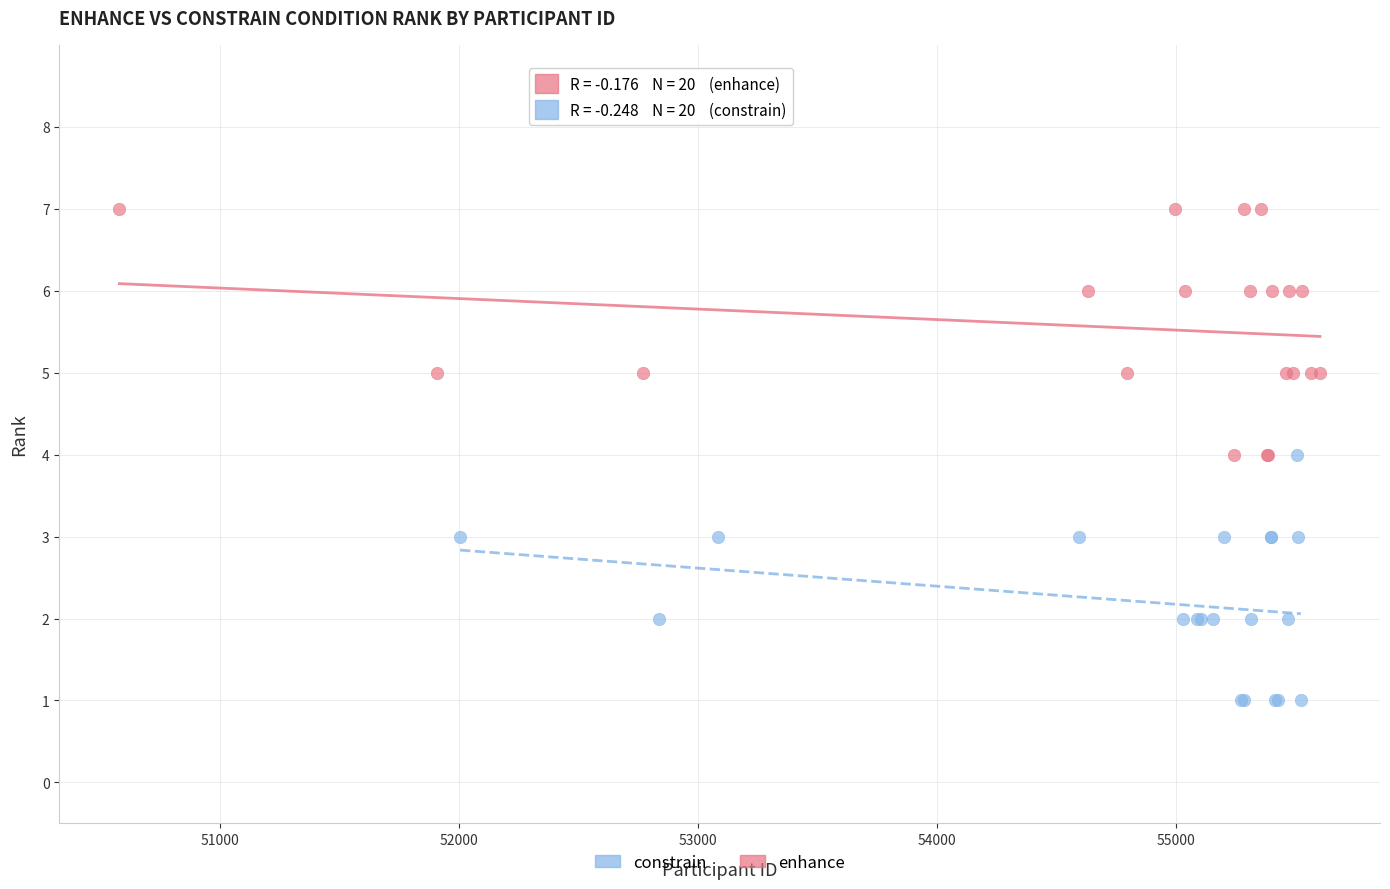

Which series reaches the maximum Y coordinate?

enhance